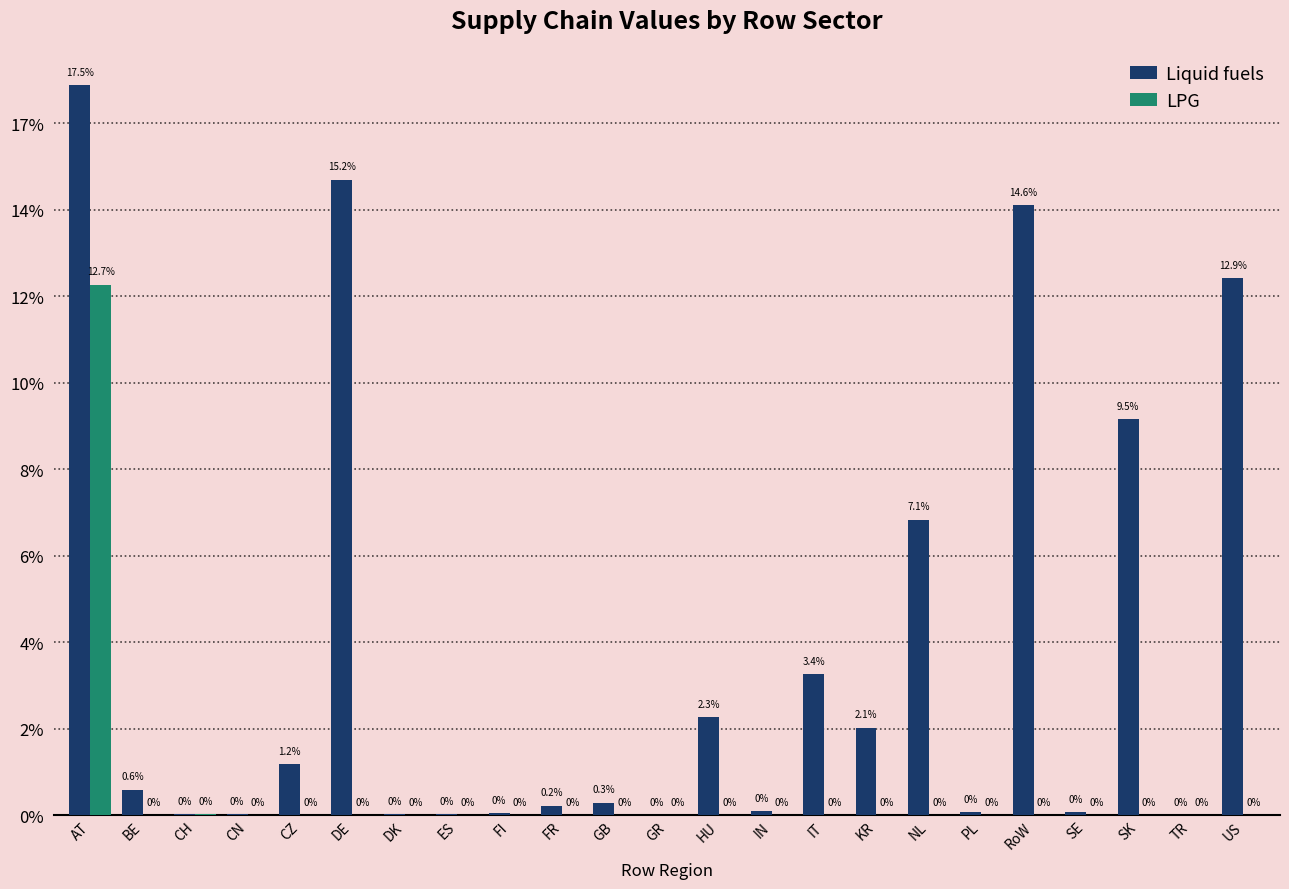

What are all the series names shown in the legend?

Liquid fuels, LPG